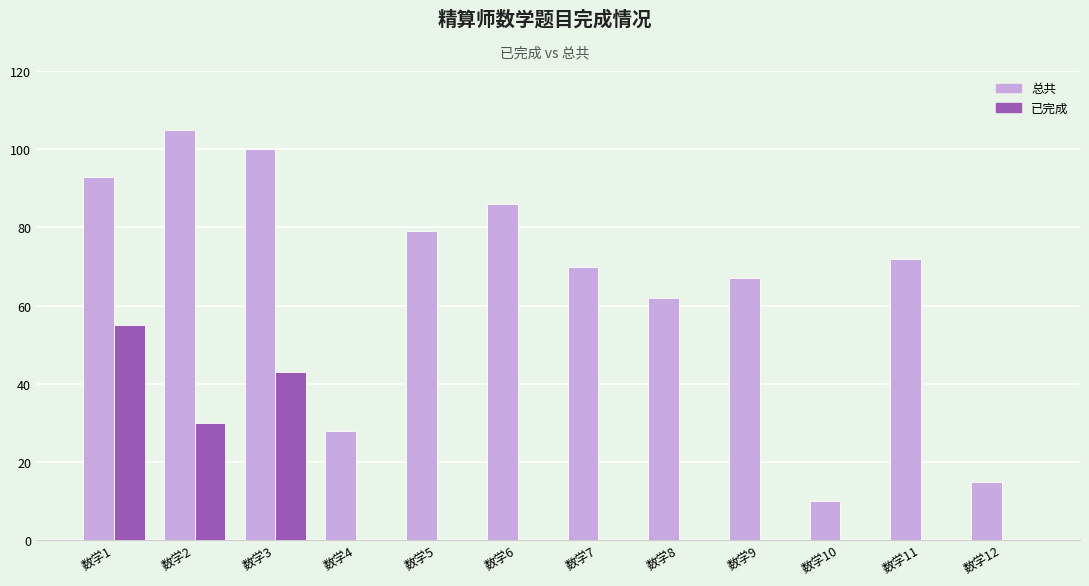

How many 已完成 values are between 0 and 30?

10